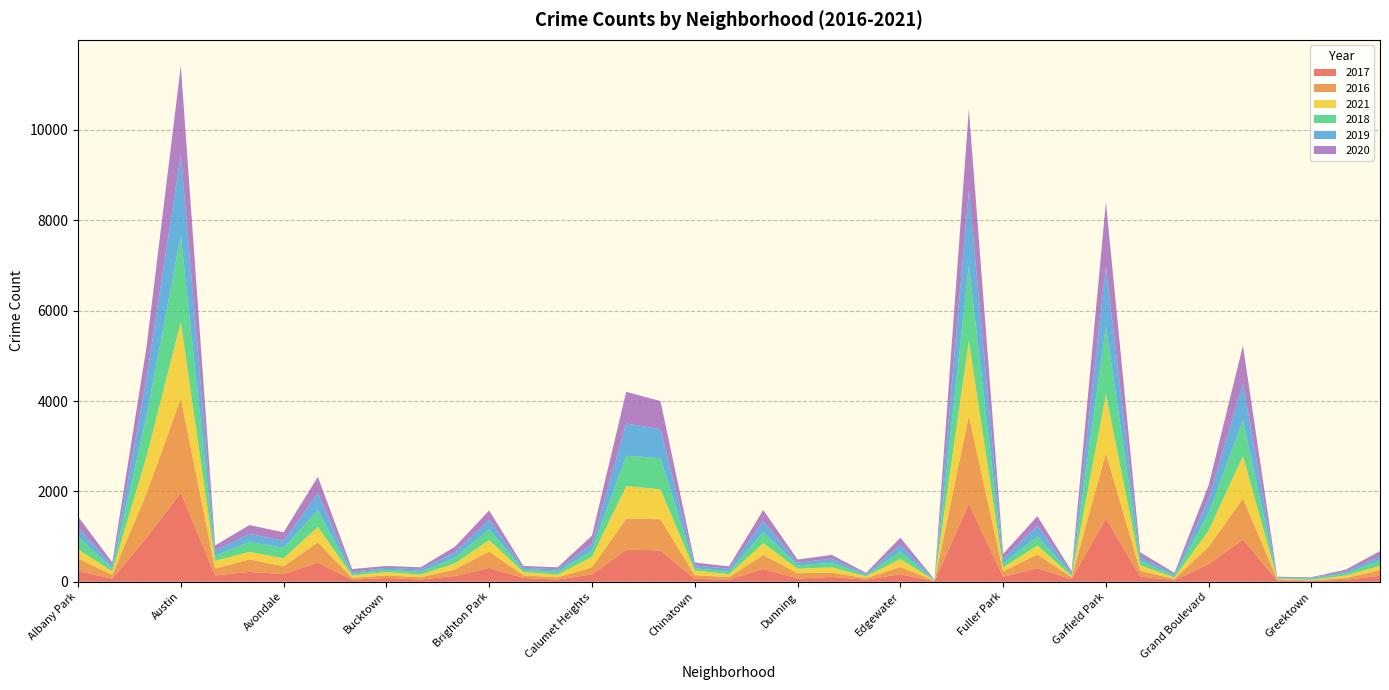

Reading left to right, list all the values displayed in this chart.

2017: Albany Park=235	Armour Square=69	Auburn Gresham=978	Austin=1971	Avalon Park=143	Ashburn=218	Avondale=172	Belmont Cragin=420	Beverly=47	Bucktown=85	Burnside=50	Bridgeport=128	Brighton Park=308	Bucktown=85	Burnside=50	Calumet Heights=162	Chatham=711	Chicago Lawn=695	Chinatown=63	Clearing=49	Douglas=284	Dunning=72	East Side=108	East Village=46	Edgewater=166	Edison Park=12	Englewood=1727	Fuller Park=110	Gage Park=301	Galewood=58	Garfield Park=1401	Garfield Ridge=118	Gold Coast=31	Grand Boulevard=392	Grand Crossing=936	Grant Park=30	Greektown=20	Hegewisch=43	Hermosa=133
2016: Albany Park=282	Armour Square=83	Auburn Gresham=983	Austin=2086	Avalon Park=151	Ashburn=276	Avondale=172	Belmont Cragin=451	Beverly=40	Bucktown=55	Burnside=49	Bridgeport=146	Brighton Park=363	Bucktown=55	Burnside=49	Calumet Heights=157	Chatham=687	Chicago Lawn=690	Chinatown=84	Clearing=54	Douglas=308	Dunning=117	East Side=97	East Village=32	Edgewater=162	Edison Park=12	Englewood=1948	Fuller Park=118	Gage Park=305	Galewood=42	Garfield Park=1449	Garfield Ridge=126	Gold Coast=33	Grand Boulevard=384	Grand Crossing=908	Grant Park=26	Greektown=11	Hegewisch=42	Hermosa=124
2021: Albany Park=203	Armour Square=79	Auburn Gresham=811	Austin=1696	Avalon Park=168	Ashburn=170	Avondale=174	Belmont Cragin=345	Beverly=50	Bucktown=77	Burnside=60	Bridgeport=134	Brighton Park=251	Bucktown=77	Burnside=60	Calumet Heights=231	Chatham=721	Chicago Lawn=661	Chinatown=103	Clearing=64	Douglas=263	Dunning=100	East Side=114	East Village=43	Edgewater=176	Edison Park=6	Englewood=1660	Fuller Park=89	Gage Park=197	Galewood=25	Garfield Park=1303	Garfield Ridge=123	Gold Coast=31	Grand Boulevard=363	Grand Crossing=941	Grant Park=15	Greektown=14	Hegewisch=54	Hermosa=97
2018: Albany Park=281	Armour Square=69	Auburn Gresham=898	Austin=1911	Avalon Park=115	Ashburn=218	Avondale=233	Belmont Cragin=368	Beverly=41	Bucktown=47	Burnside=60	Bridgeport=129	Brighton Park=239	Bucktown=47	Burnside=60	Calumet Heights=145	Chatham=670	Chicago Lawn=691	Chinatown=52	Clearing=55	Douglas=246	Dunning=74	East Side=105	East Village=26	Edgewater=164	Edison Park=9	Englewood=1671	Fuller Park=87	Gage Park=204	Galewood=41	Garfield Park=1507	Garfield Ridge=93	Gold Coast=43	Grand Boulevard=388	Grand Crossing=795	Grant Park=15	Greektown=24	Hegewisch=49	Hermosa=117
2019: Albany Park=199	Armour Square=61	Auburn Gresham=826	Austin=1792	Avalon Park=114	Ashburn=180	Avondale=156	Belmont Cragin=375	Beverly=42	Bucktown=45	Burnside=55	Bridgeport=115	Brighton Park=213	Bucktown=45	Burnside=55	Calumet Heights=142	Chatham=714	Chicago Lawn=643	Chinatown=61	Clearing=64	Douglas=245	Dunning=61	East Side=86	East Village=27	Edgewater=150	Edison Park=8	Englewood=1654	Fuller Park=101	Gage Park=232	Galewood=28	Garfield Park=1317	Garfield Ridge=83	Gold Coast=32	Grand Boulevard=301	Grand Crossing=820	Grant Park=18	Greektown=22	Hegewisch=34	Hermosa=93
2020: Albany Park=246	Armour Square=70	Auburn Gresham=708	Austin=1968	Avalon Park=113	Ashburn=193	Avondale=189	Belmont Cragin=365	Beverly=62	Bucktown=41	Burnside=47	Bridgeport=124	Brighton Park=204	Bucktown=41	Burnside=47	Calumet Heights=185	Chatham=703	Chicago Lawn=619	Chinatown=63	Clearing=56	Douglas=243	Dunning=69	East Side=85	East Village=24	Edgewater=157	Edison Park=5	Englewood=1802	Fuller Park=112	Gage Park=214	Galewood=43	Garfield Park=1429	Garfield Ridge=110	Gold Coast=28	Grand Boulevard=313	Grand Crossing=829	Grant Park=7	Greektown=12	Hegewisch=46	Hermosa=115